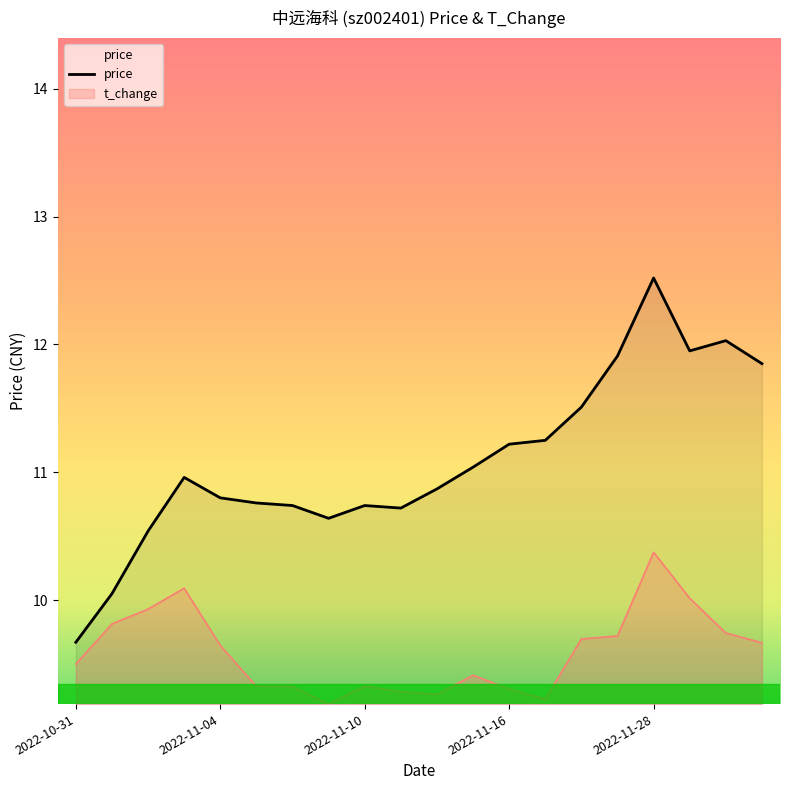

What is the ratio of the value at 7 to the value at 9?

1.0